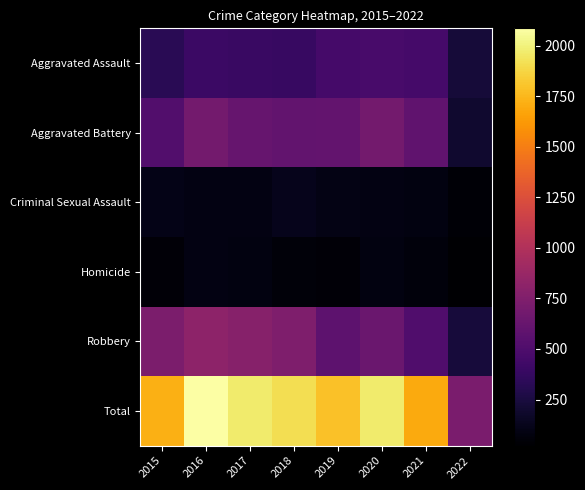

How many categories are shown in the chart?

8